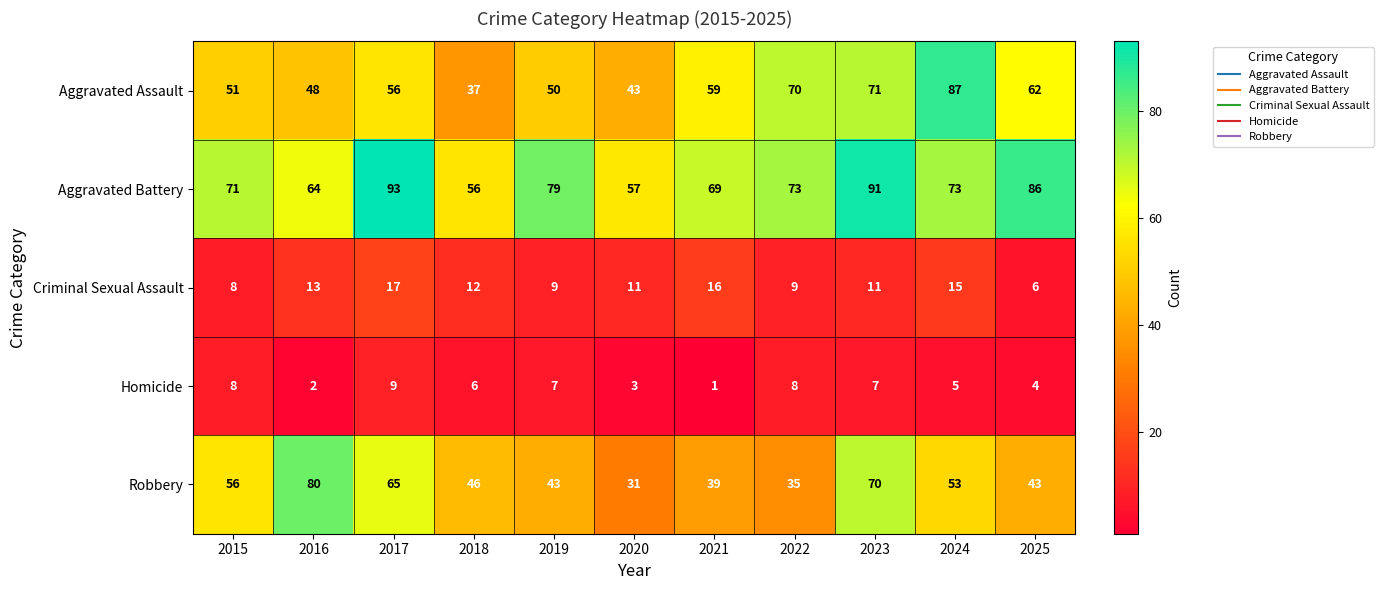

True or false: Aggravated Assault has a value of 87 at 2024.

True